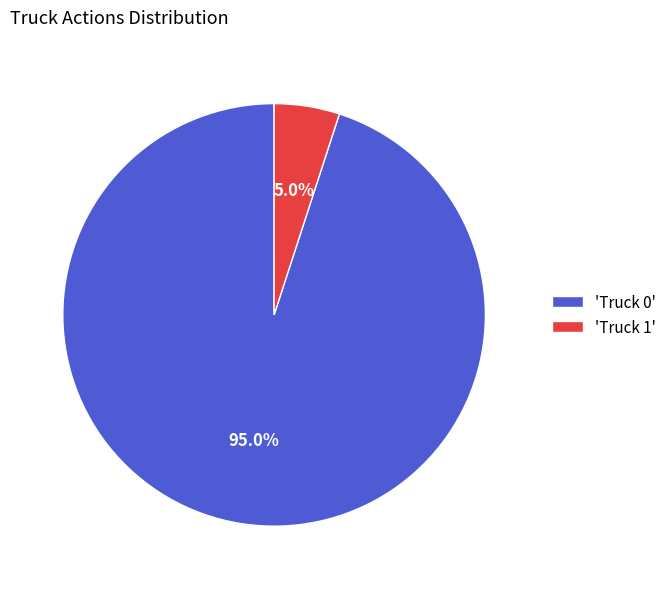

What is the largest slice in the pie chart?

'Truck 0'